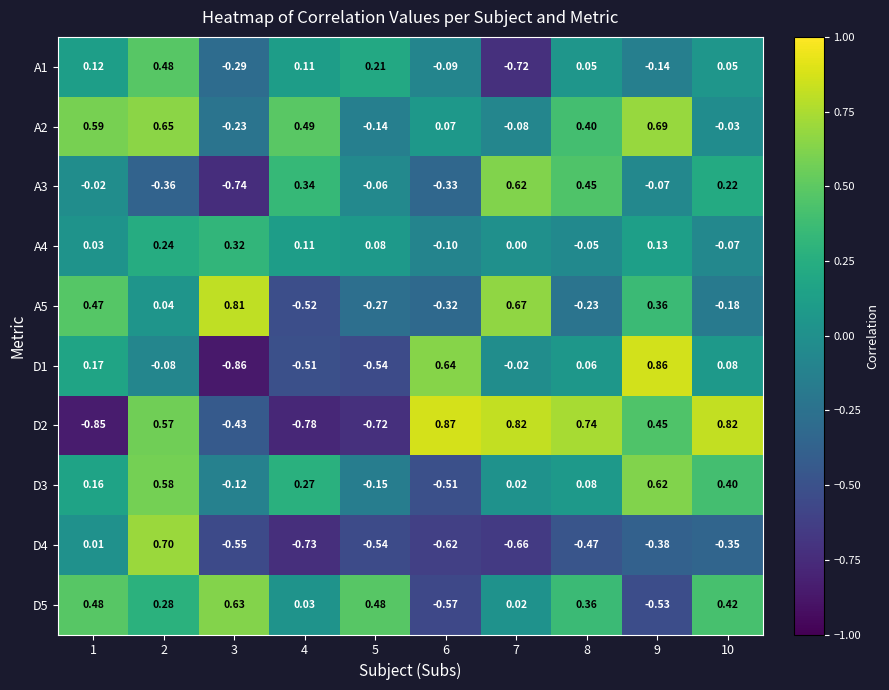

How many data points does each series have?

10